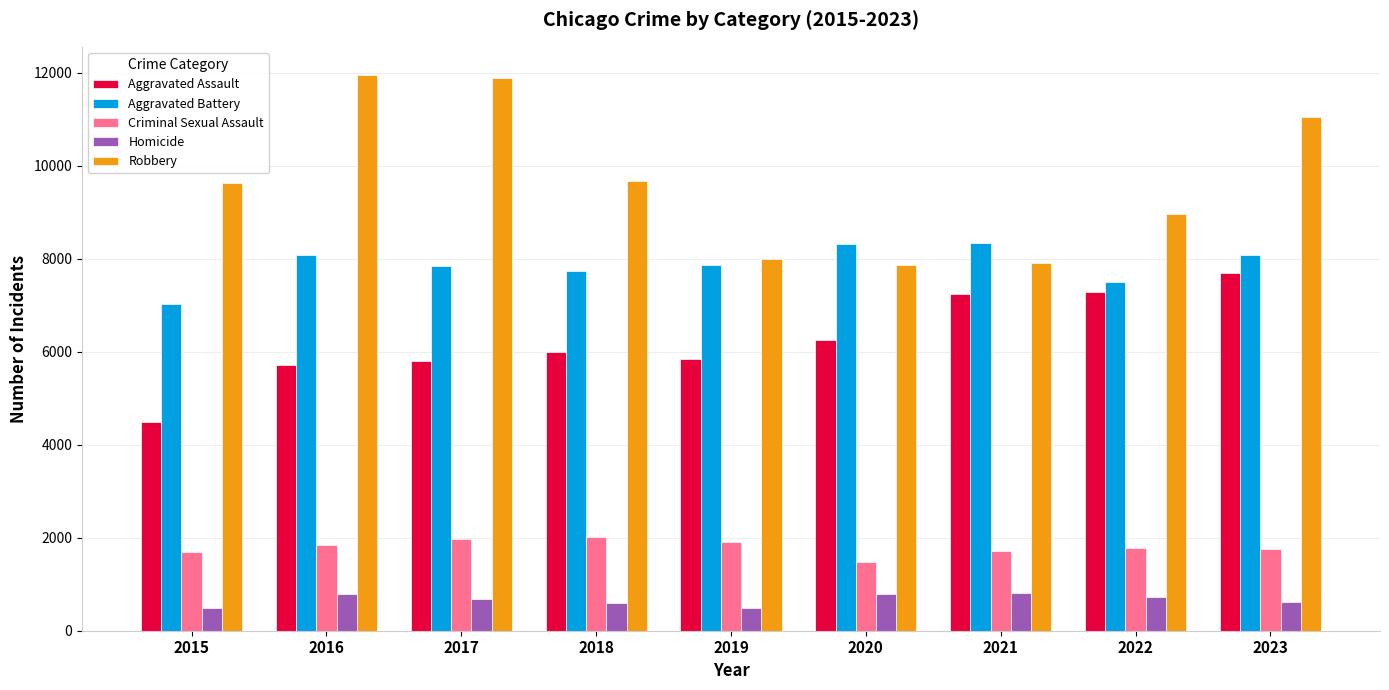

What value does the Aggravated Battery series have at 2016?

8086